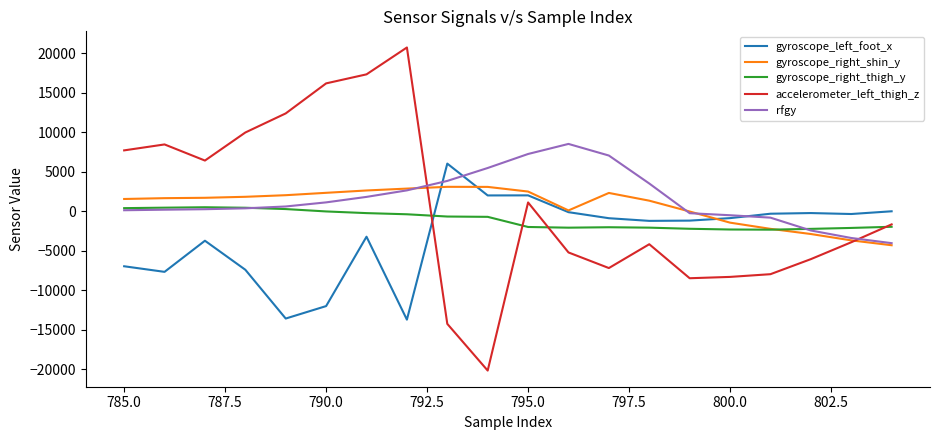

Which series has the widest spread of values?

accelerometer_left_thigh_z